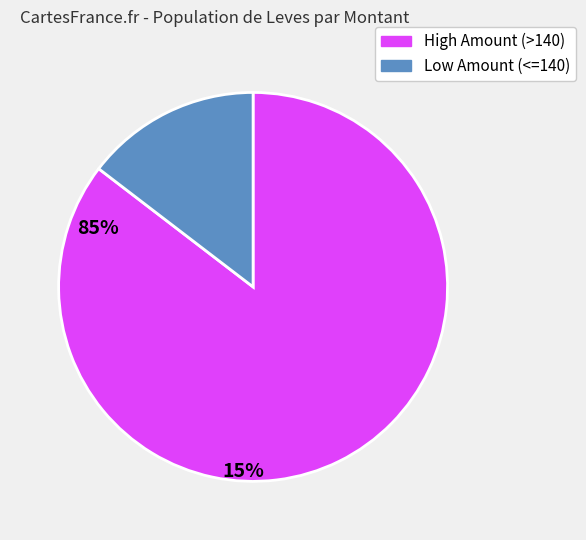

Is there any slice that represents more than half of the pie?

Yes